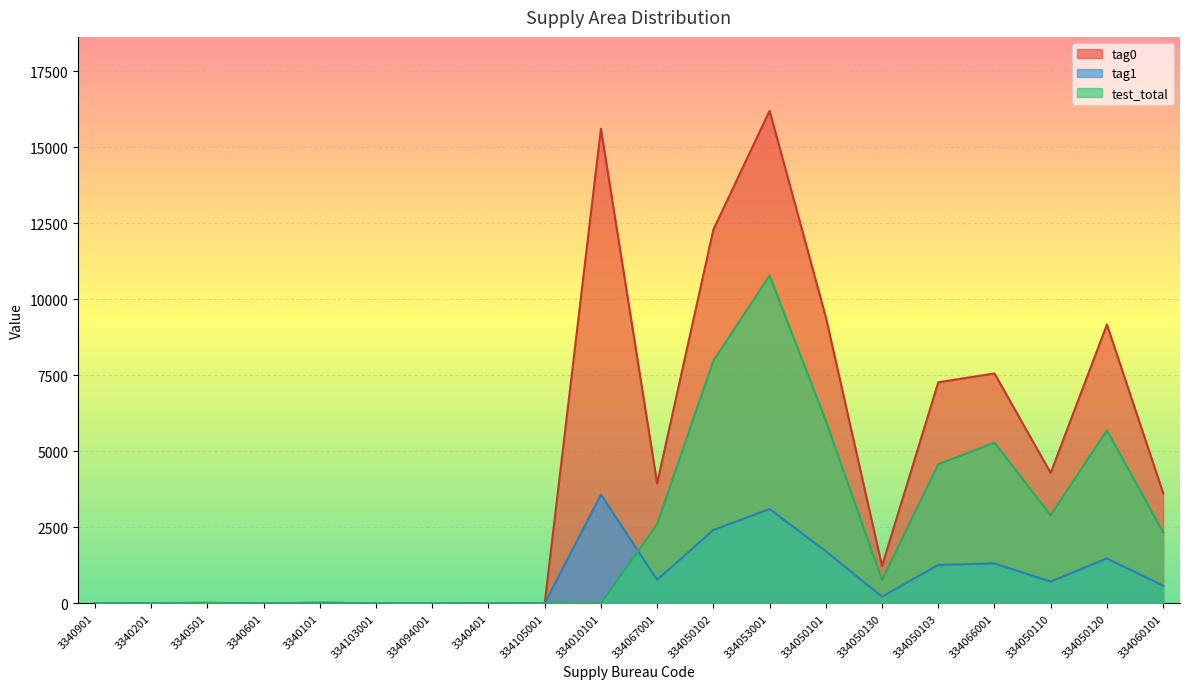

Which series has the widest spread of values?

tag0